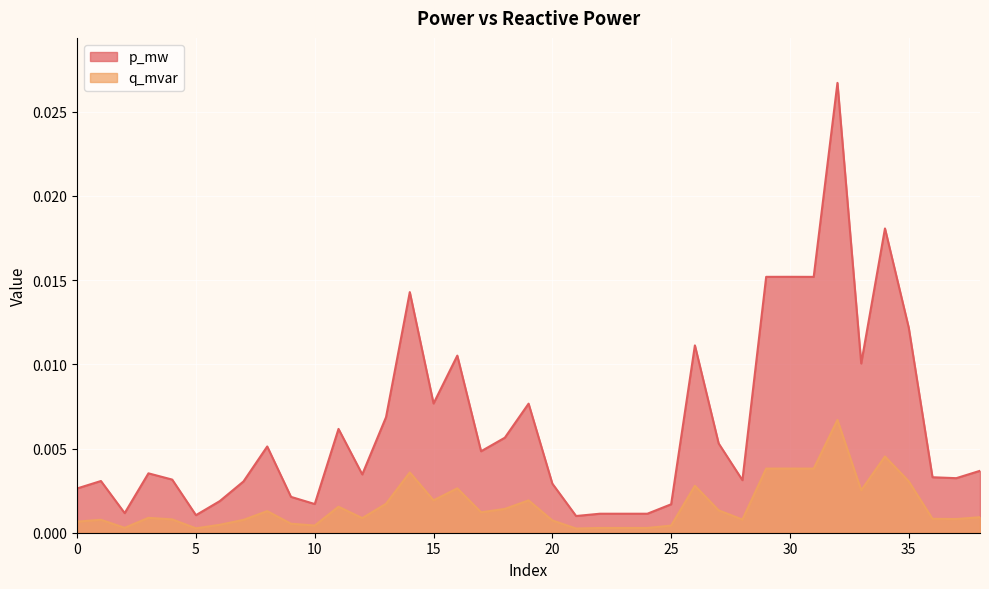

Rank the series by their average value, from highest to lowest.

p_mw, q_mvar